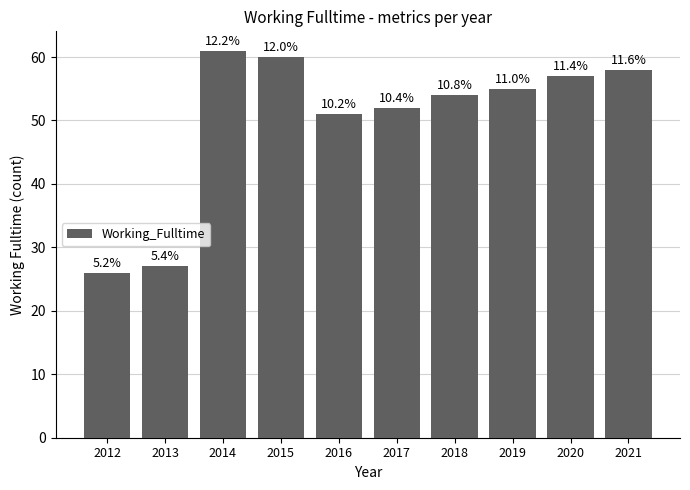

List the labels in order of value, smallest first.

2012, 2013, 2016, 2017, 2018, 2019, 2020, 2021, 2015, 2014